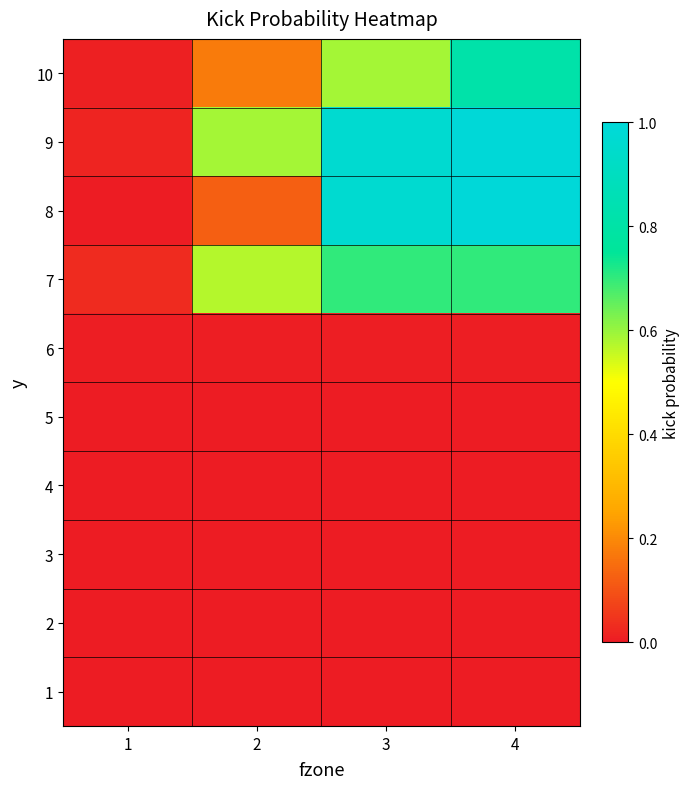

At how many categories does at least one series exceed 0?

4